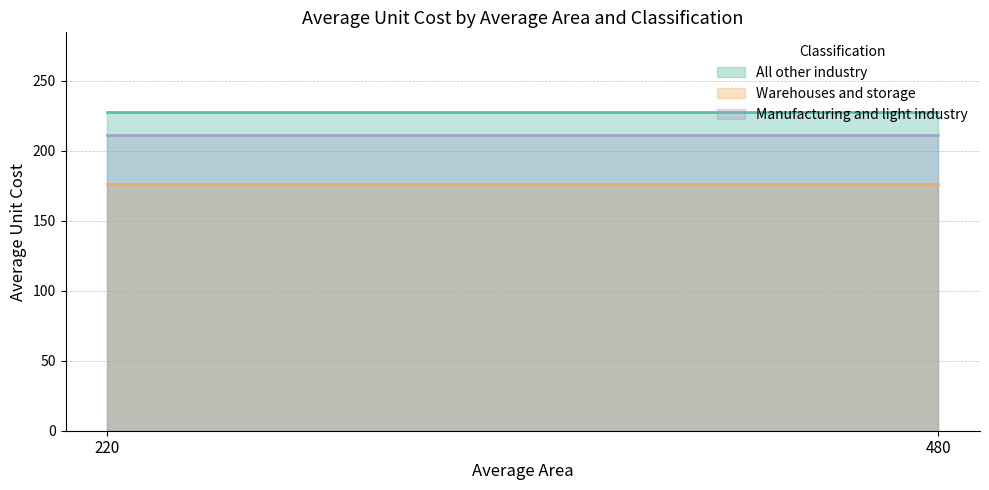

What is the difference between the highest and lowest values at 220?

51.7